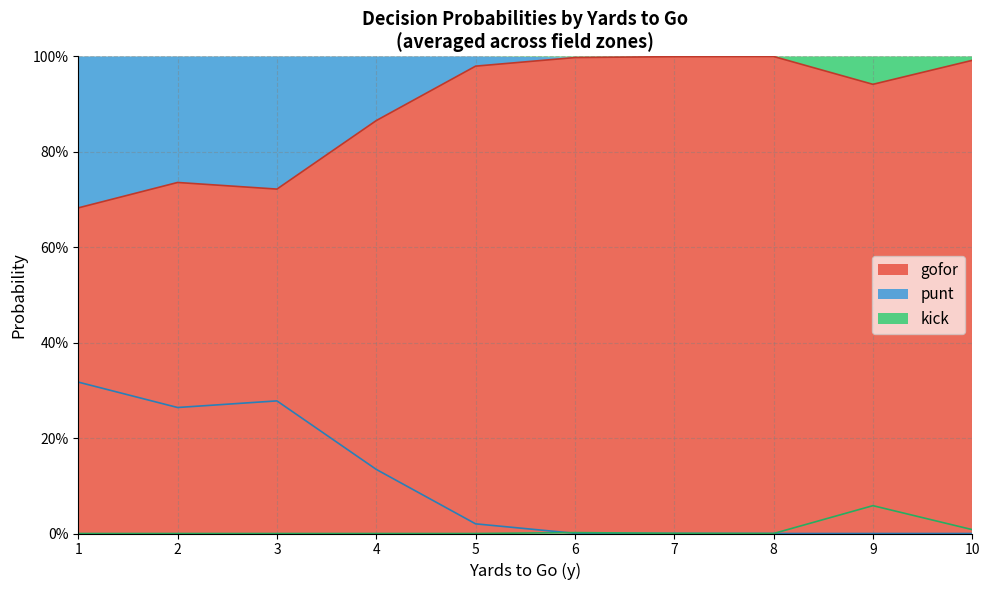

True or false: punt has more than 1 points higher than both neighbors.

True